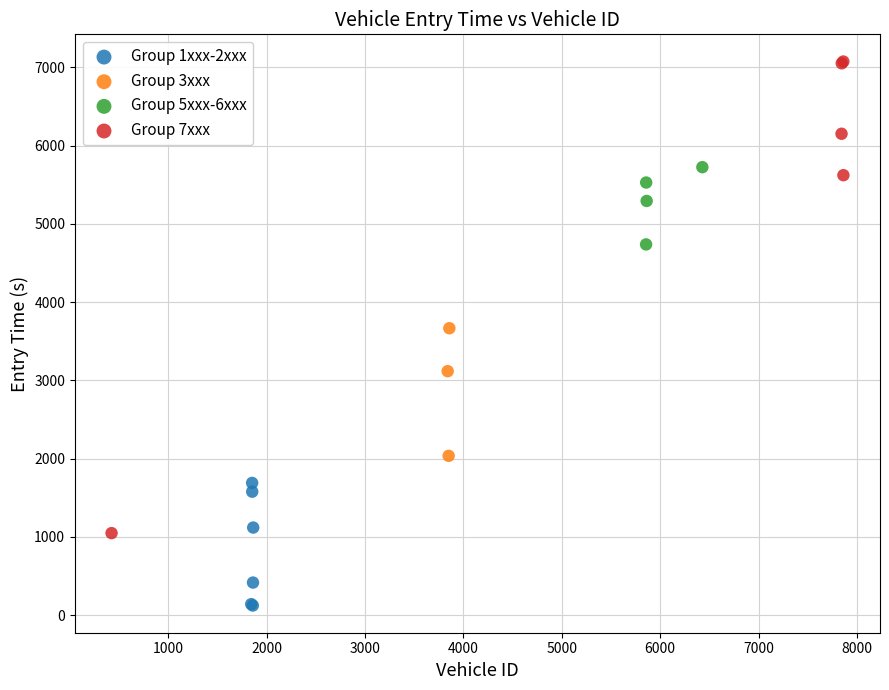

Which series contains the lowest Y value?

Group 1xxx-2xxx